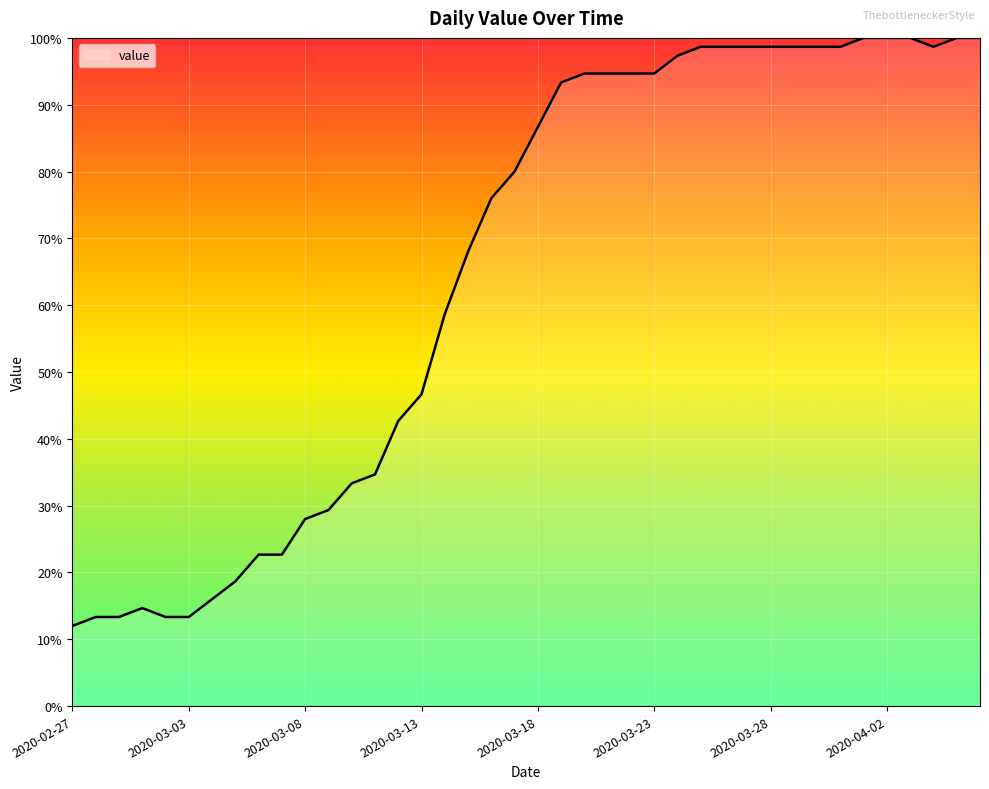

What is the difference between the maximum and minimum values?

88.0